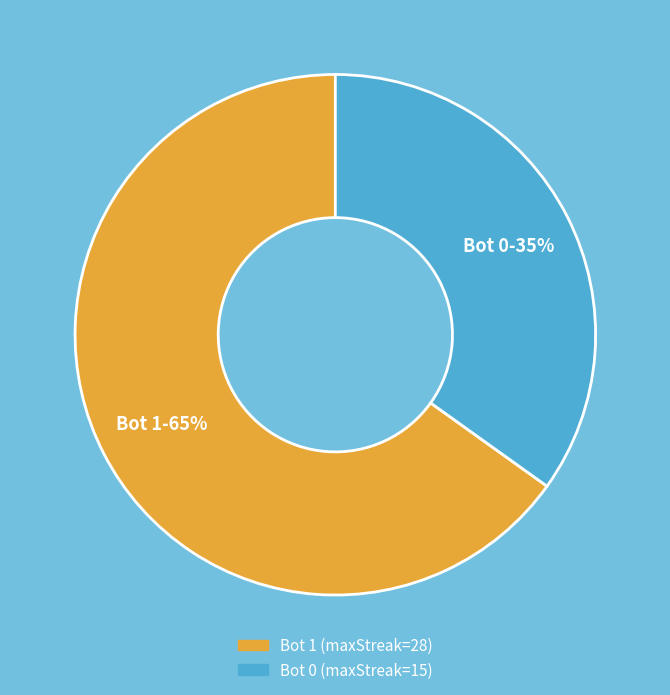

How many segments does this pie chart have?

2